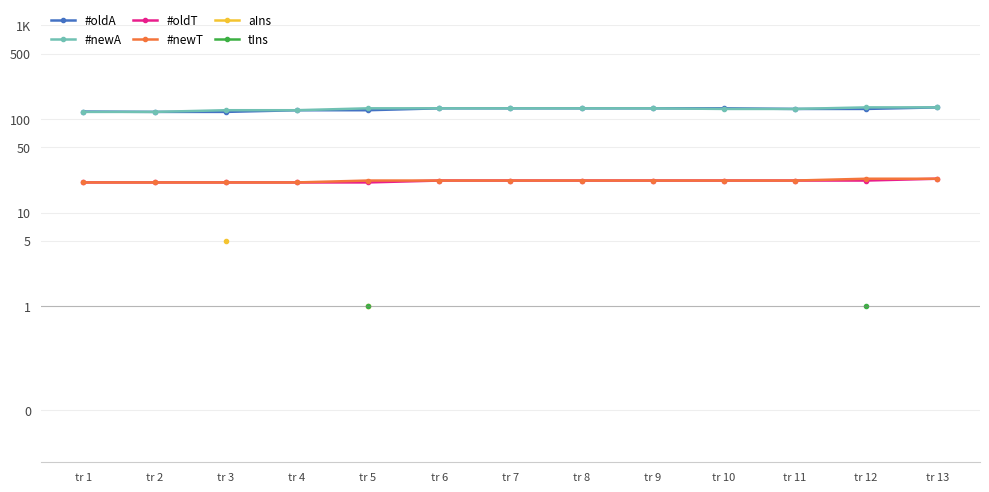

How many lines are shown in the chart?

6